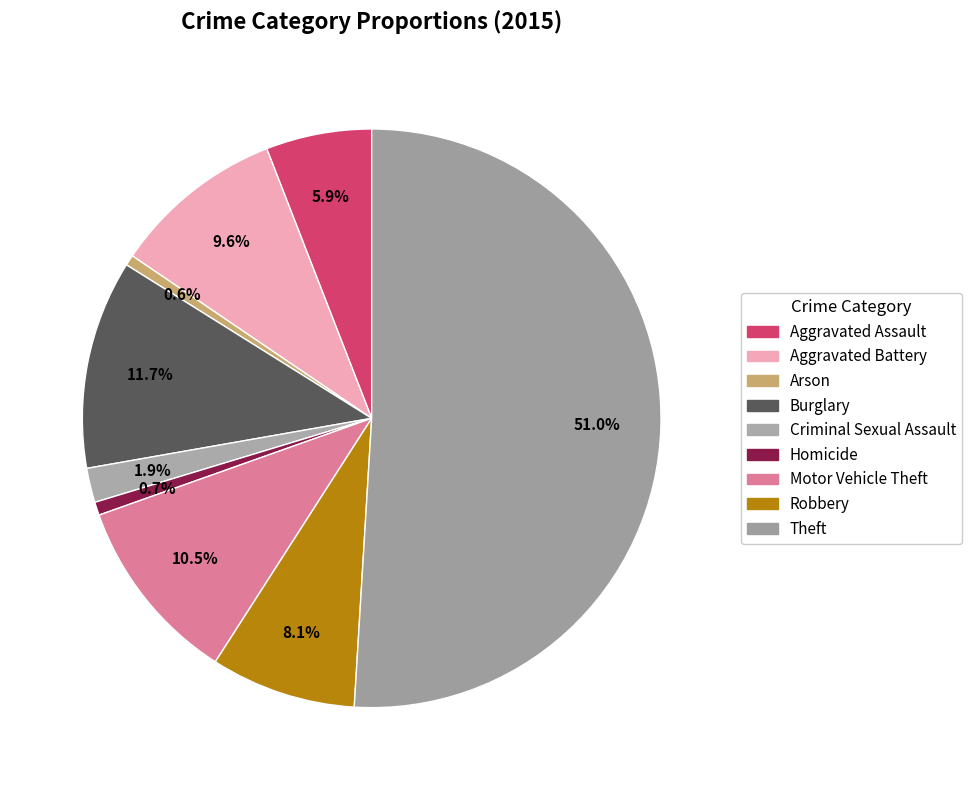

How many slices are in this pie chart?

9